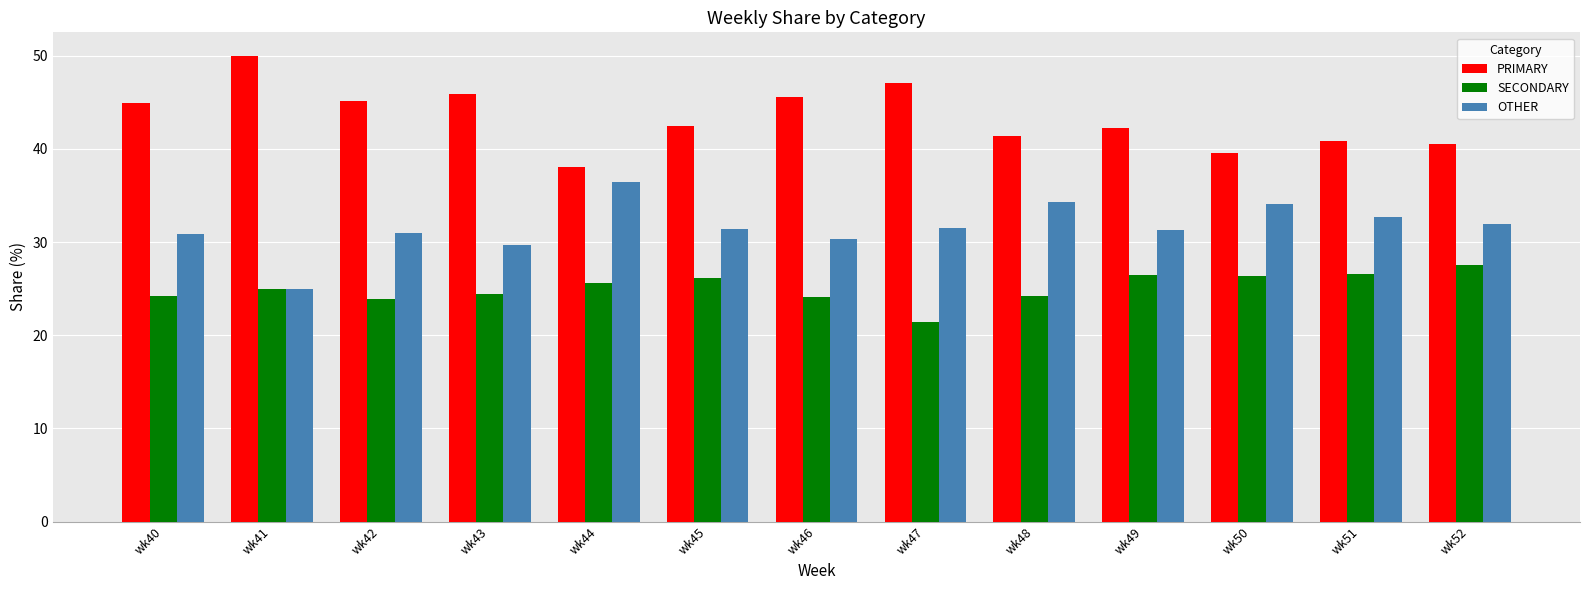

What is the minimum value shown in the chart?

21.4